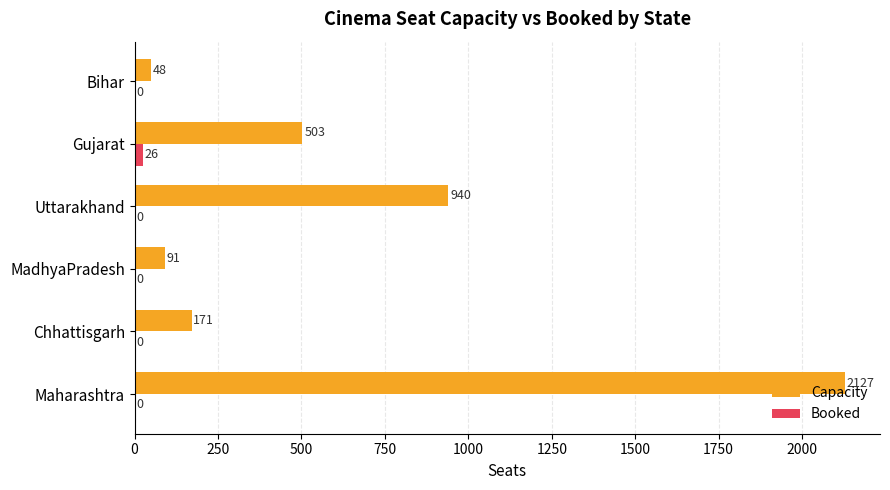

True or false: Booked has a value of 0 at MadhyaPradesh.

True